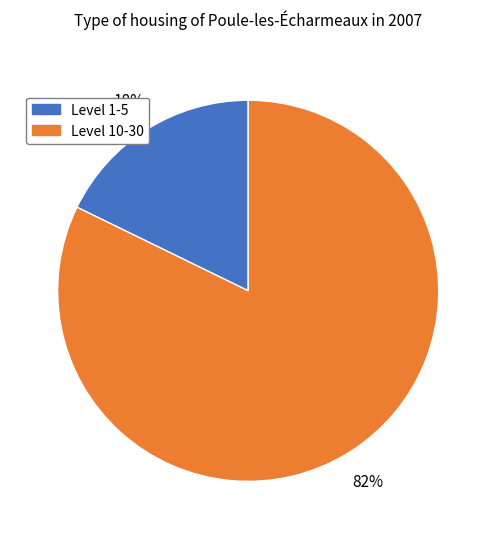

To the nearest percent, what is the difference between the largest and smallest slice percentages?

64%